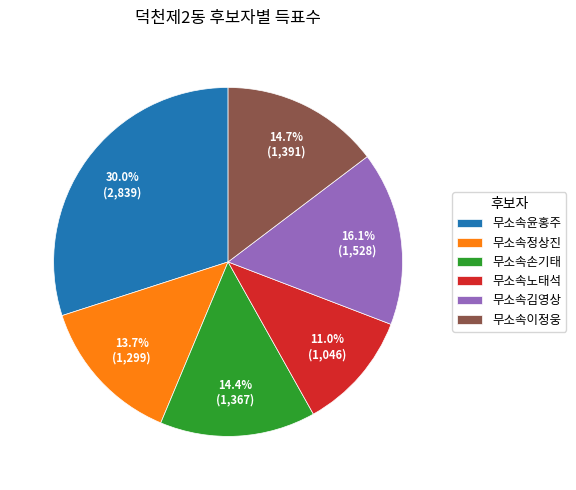

Which slice is the largest?

무소속윤홍주